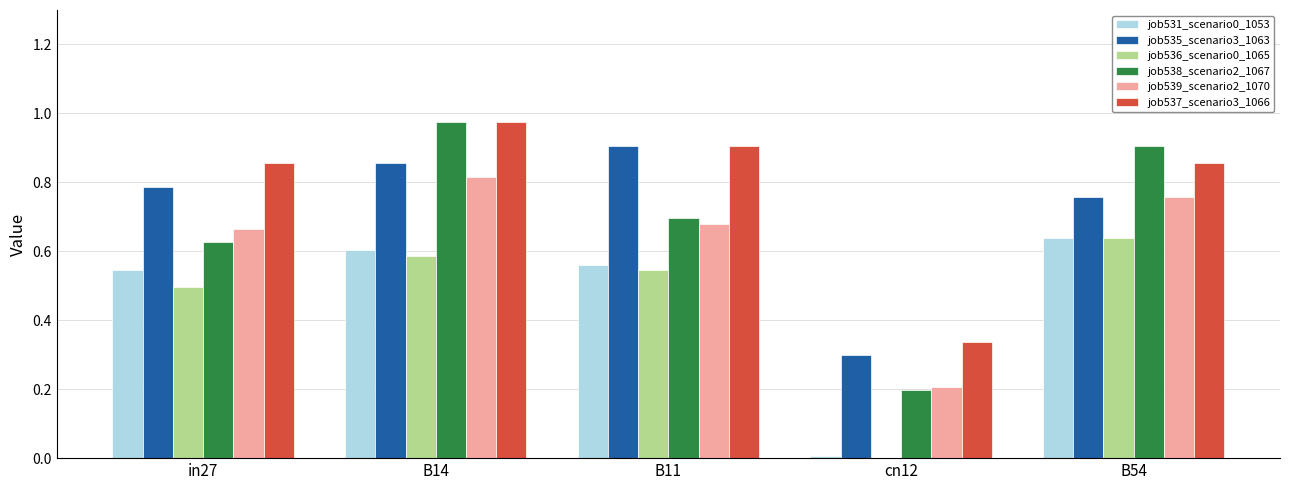

Which series changed the most between in27 and B54?

job538_scenario2_1067